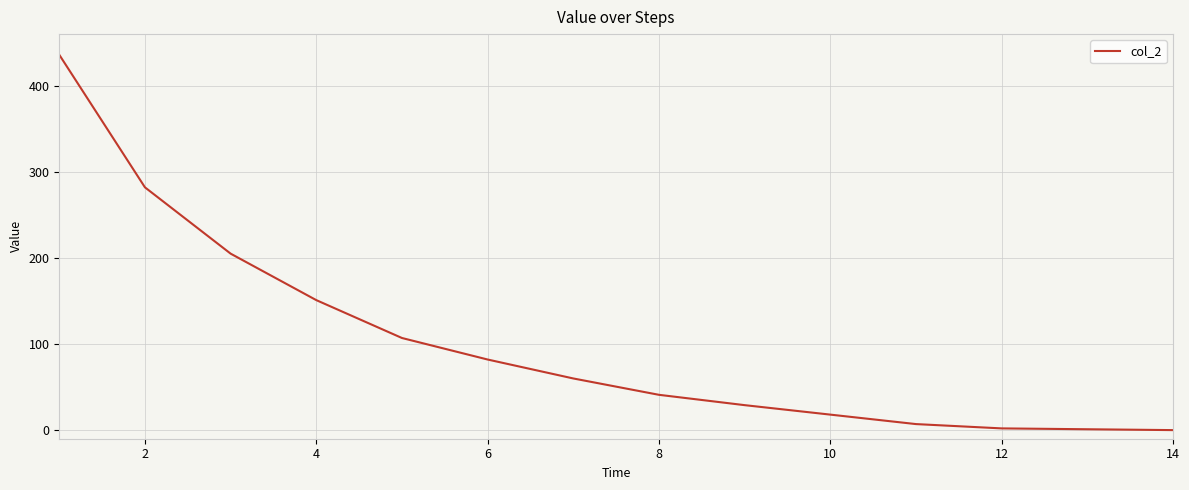

How many lines are shown in the chart?

1